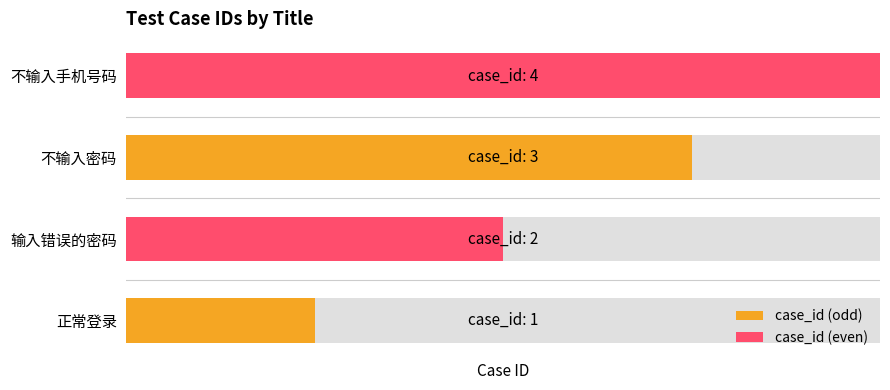

What is the sum of all values?

10